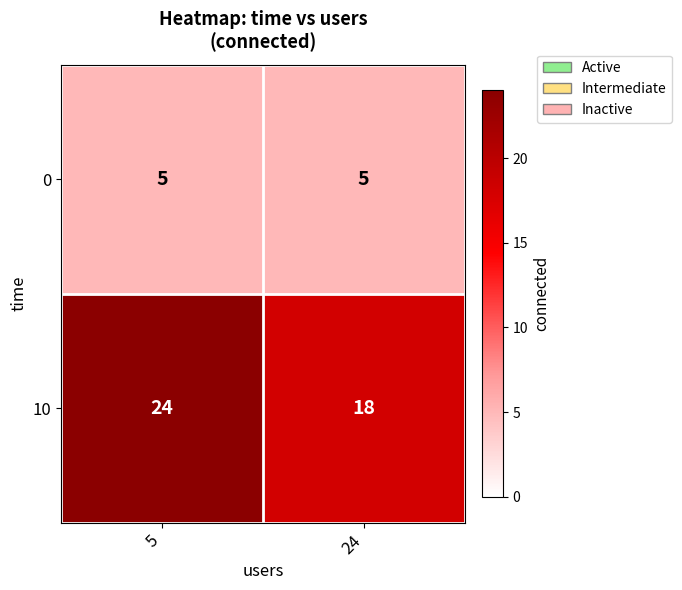

What is the maximum value shown in the chart?

24